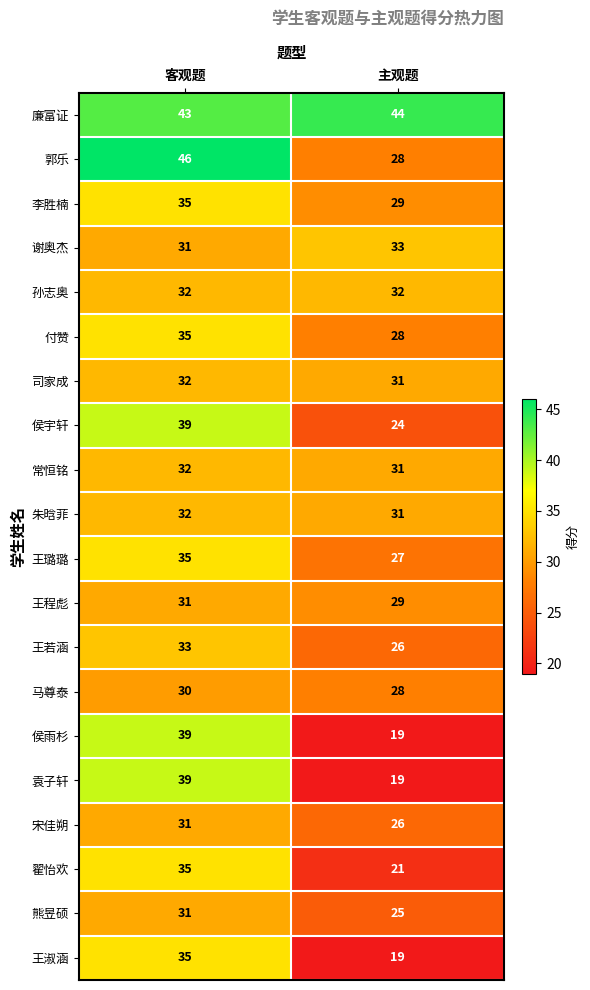

Rank the categories by 马尊泰 value from highest to lowest.

客观题, 主观题